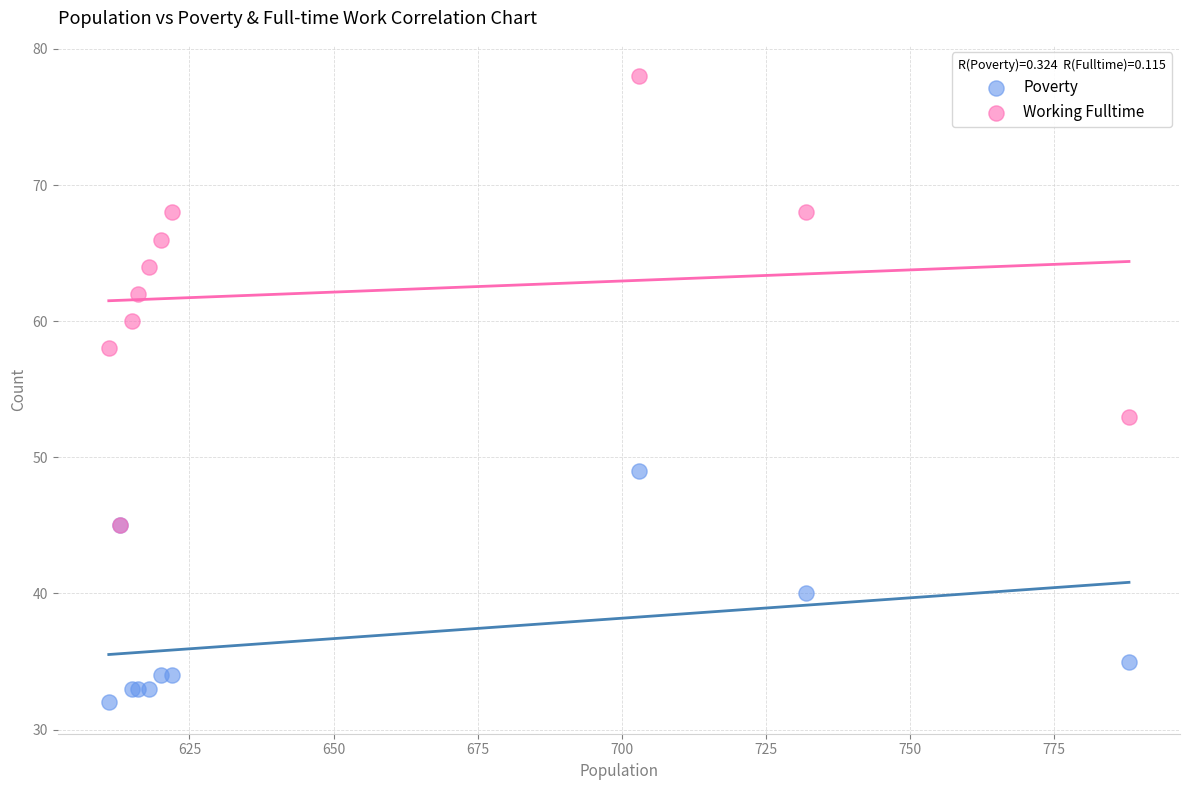

Across all series, what Y value is closest to 55?

53